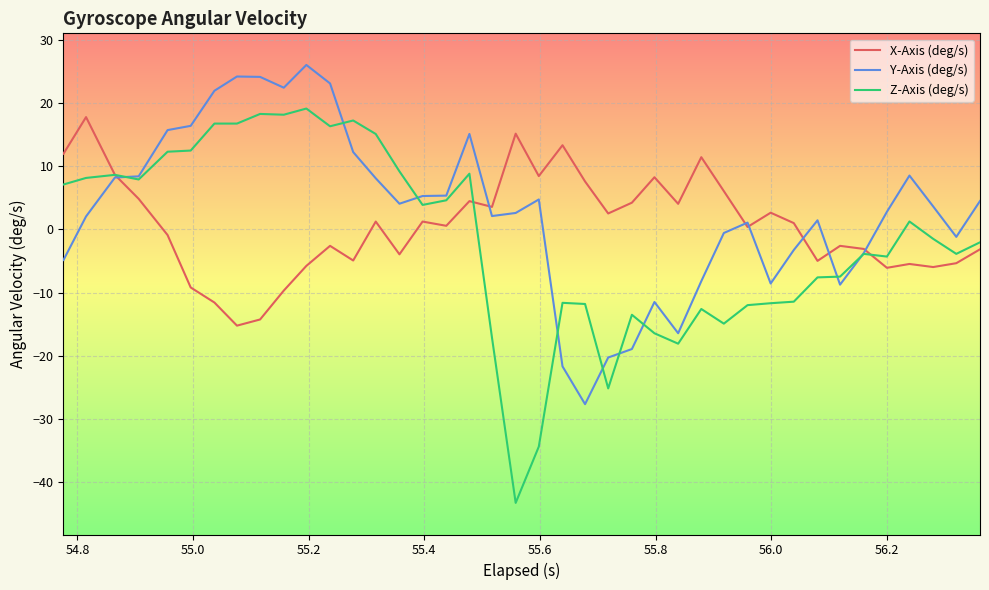

What is the smallest value displayed?

-43.3